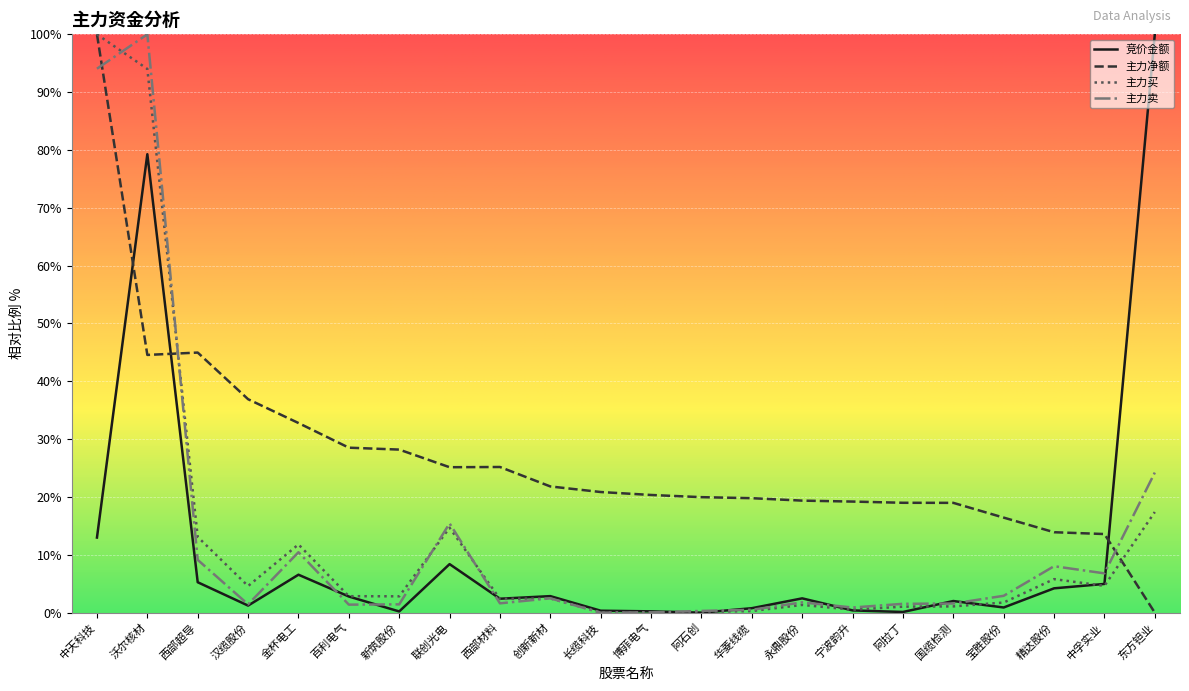

At which label does 主力买 first exceed 2?

中天科技